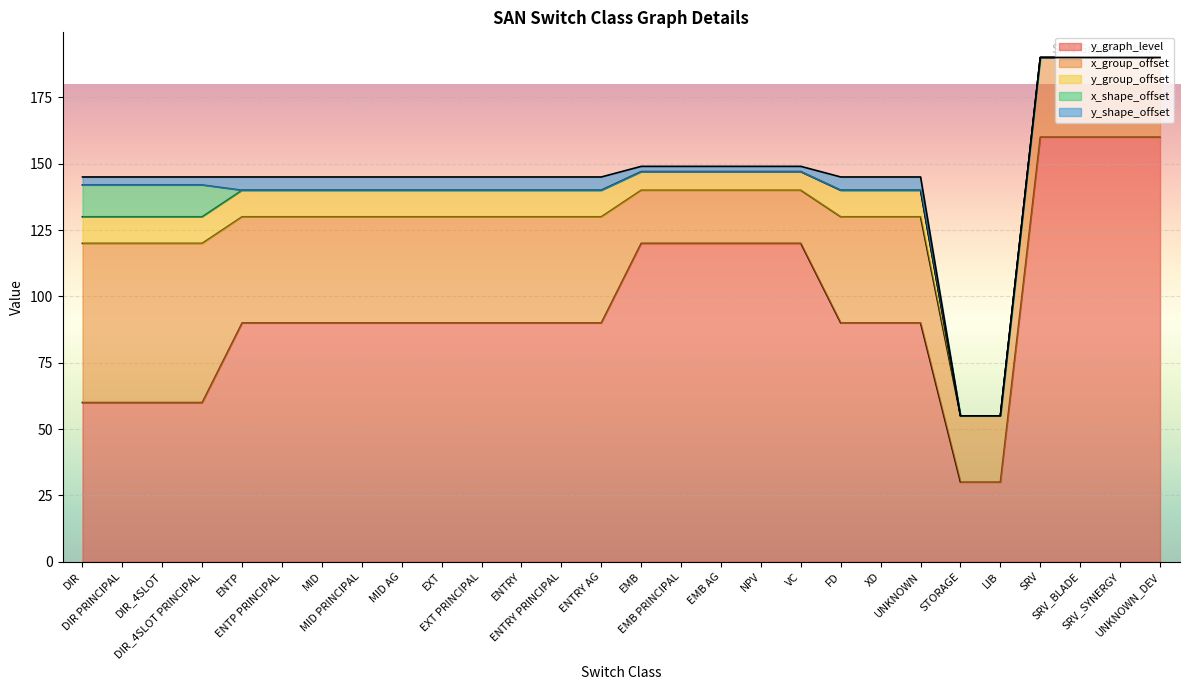

How many values in the y_graph_level series are below 90?

6